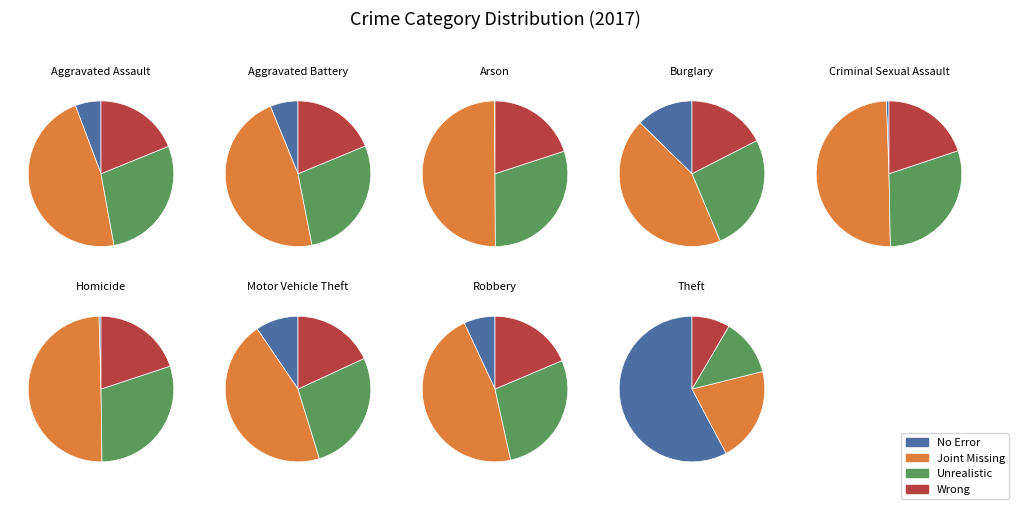

Rank the categories by value from lowest to highest.

Arson, Homicide, Criminal Sexual Assault, Aggravated Assault, Aggravated Battery, Robbery, Motor Vehicle Theft, Burglary, Theft